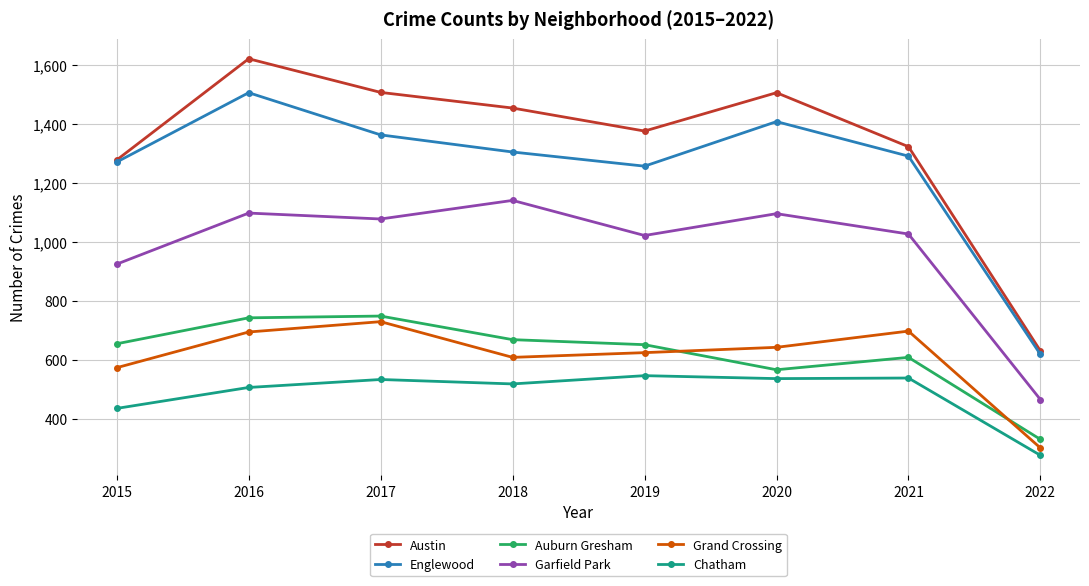

At how many categories does at least one series exceed 480?

8